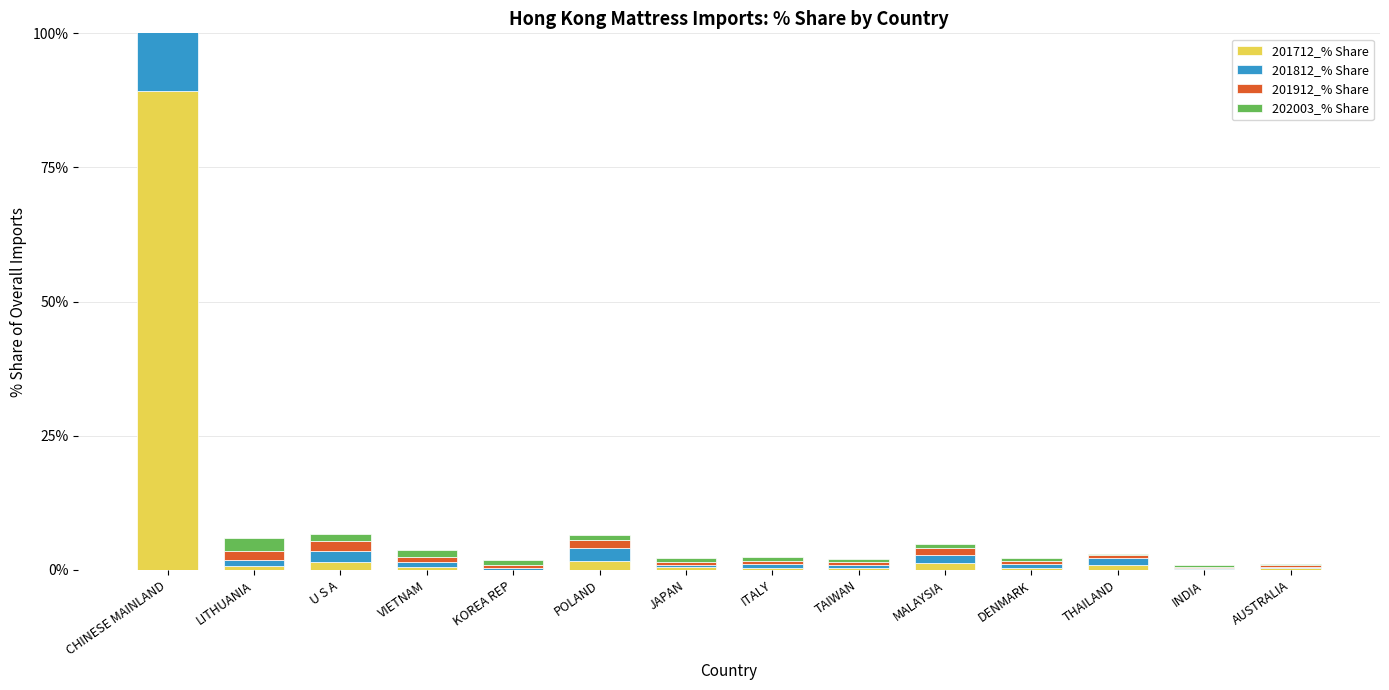

Reading left to right, list all the values displayed in this chart.

201712_% Share: 89.3	0.8	1.5	0.5	0.0	1.7	0.5	0.5	0.4	1.4	0.4	1.0	0.2	0.4
201812_% Share: 86.5	1.0	2.0	1.0	0.3	2.3	0.5	0.6	0.4	1.4	0.7	1.2	0.2	0.2
201912_% Share: 87.6	1.8	1.8	1.0	0.6	1.5	0.4	0.6	0.5	1.4	0.5	0.5	0.2	0.3
202003_% Share: 87.3	2.3	1.4	1.2	0.9	0.9	0.9	0.8	0.7	0.6	0.6	0.3	0.3	0.3